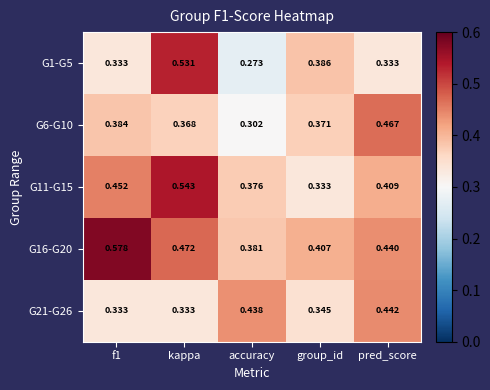

Is the value of G1-G5 at group_id greater than the value of G16-G20 at f1?

No